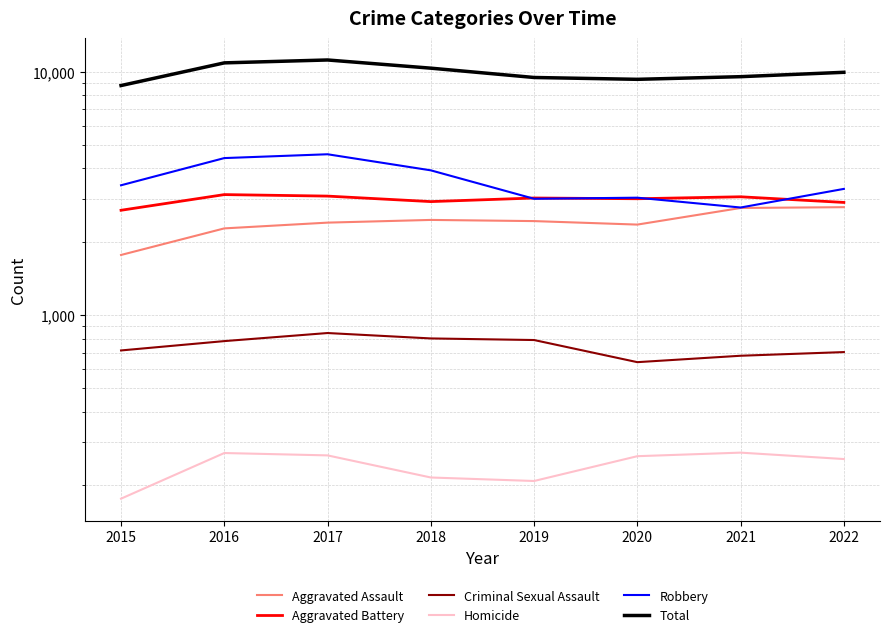

At how many categories does at least one series exceed 3311?

8